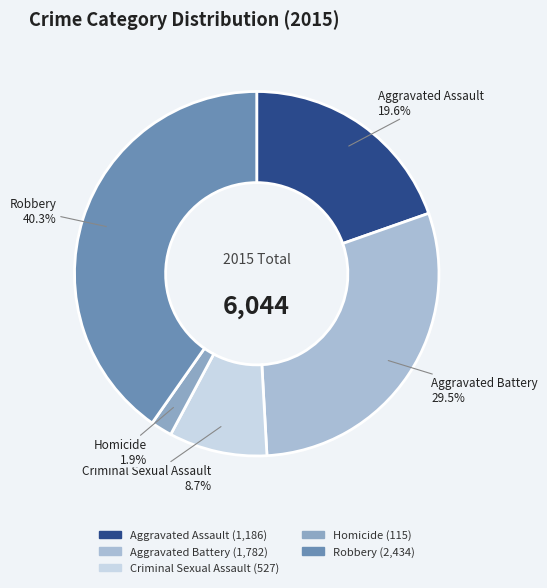

How many slices are in this pie chart?

5